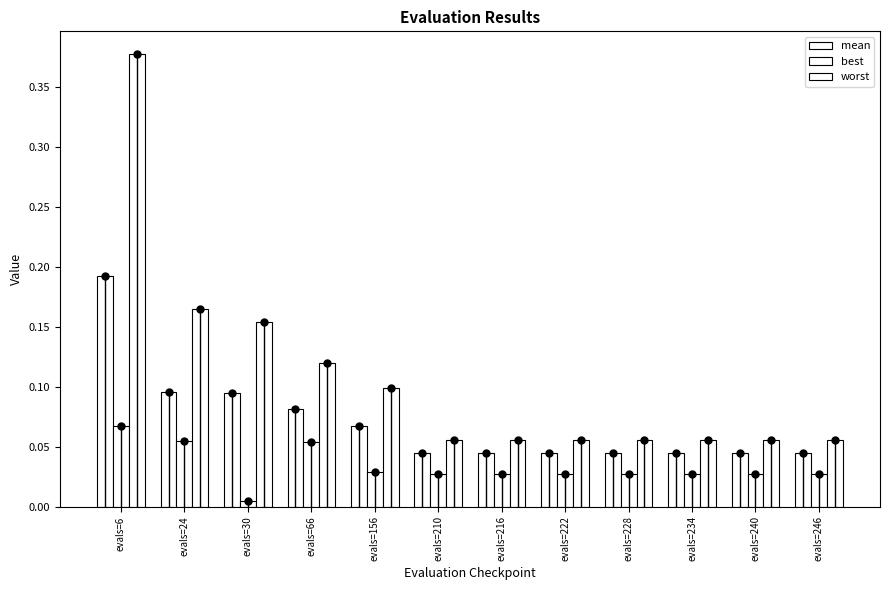

What is the highest value of the mean series?

0.2